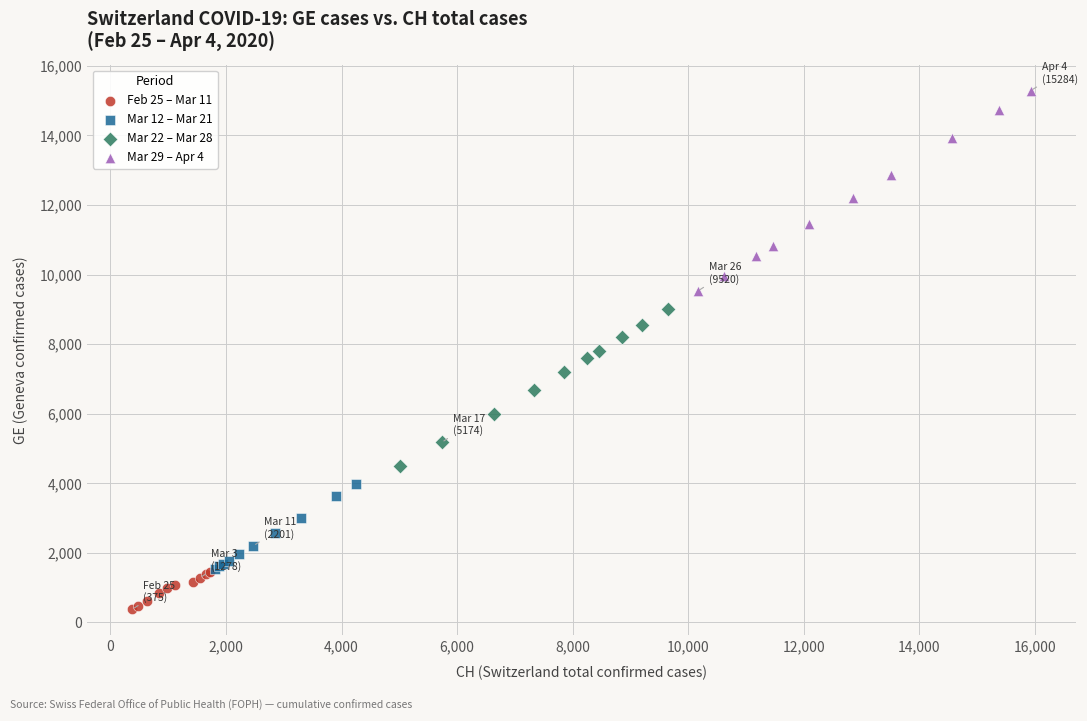

Which series reaches the minimum Y coordinate?

Feb 25 – Mar 11